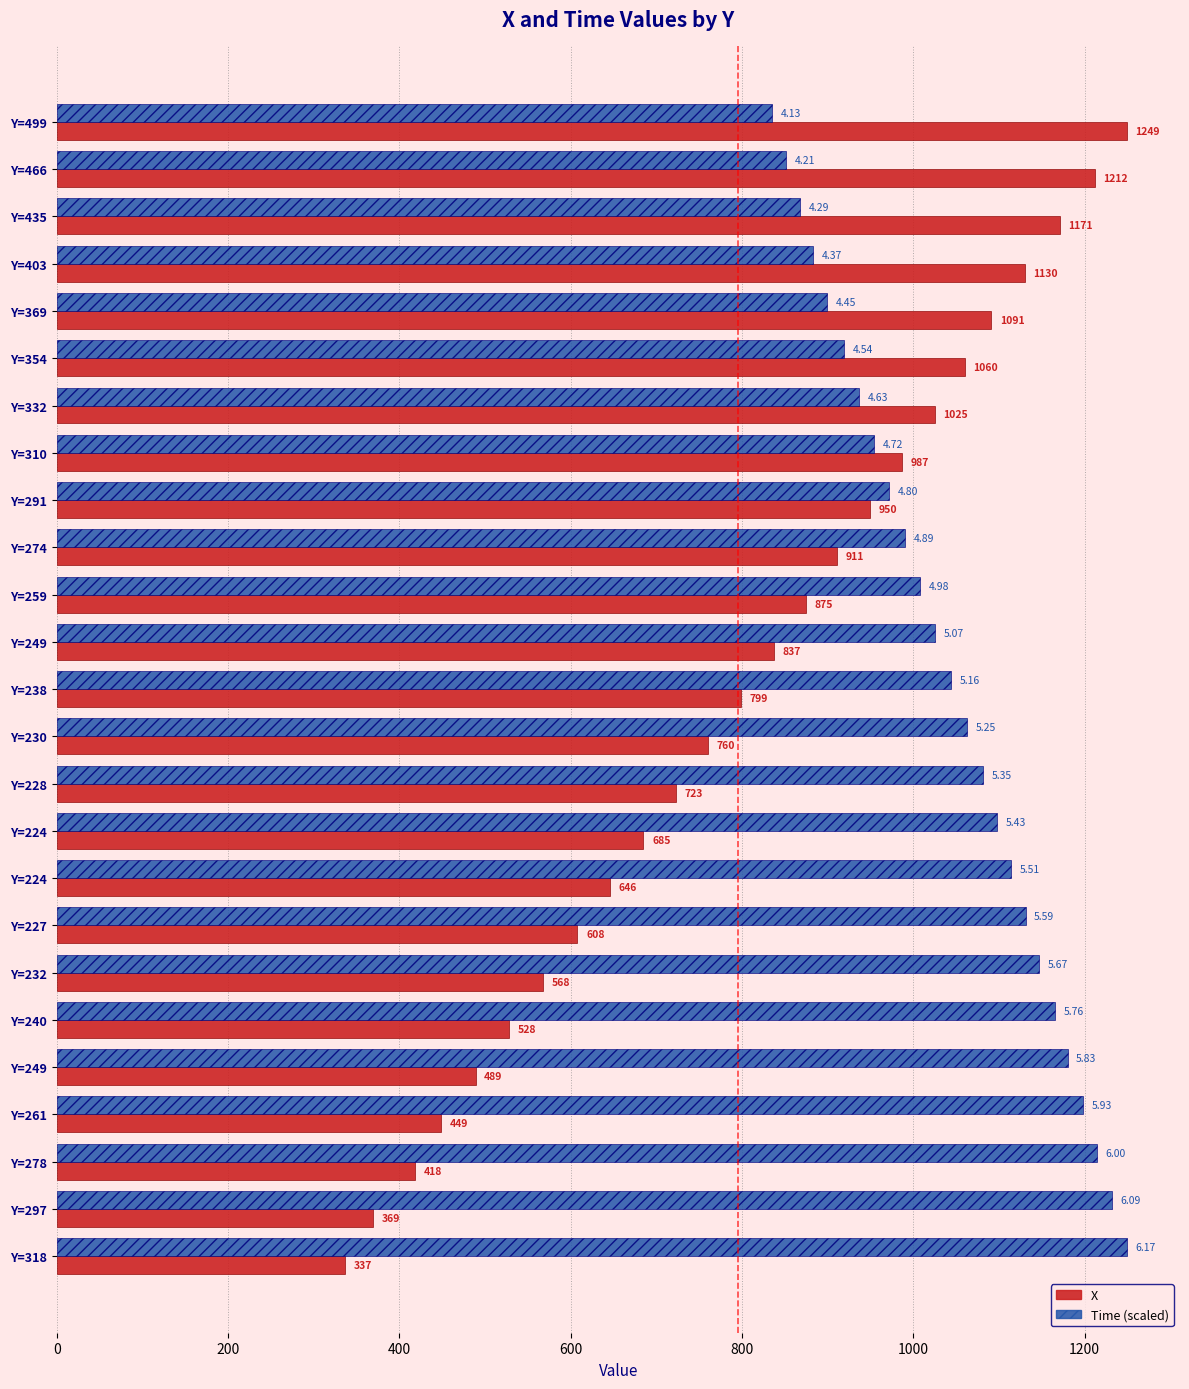

What is the highest value of the Time (scaled) series?

1249.0